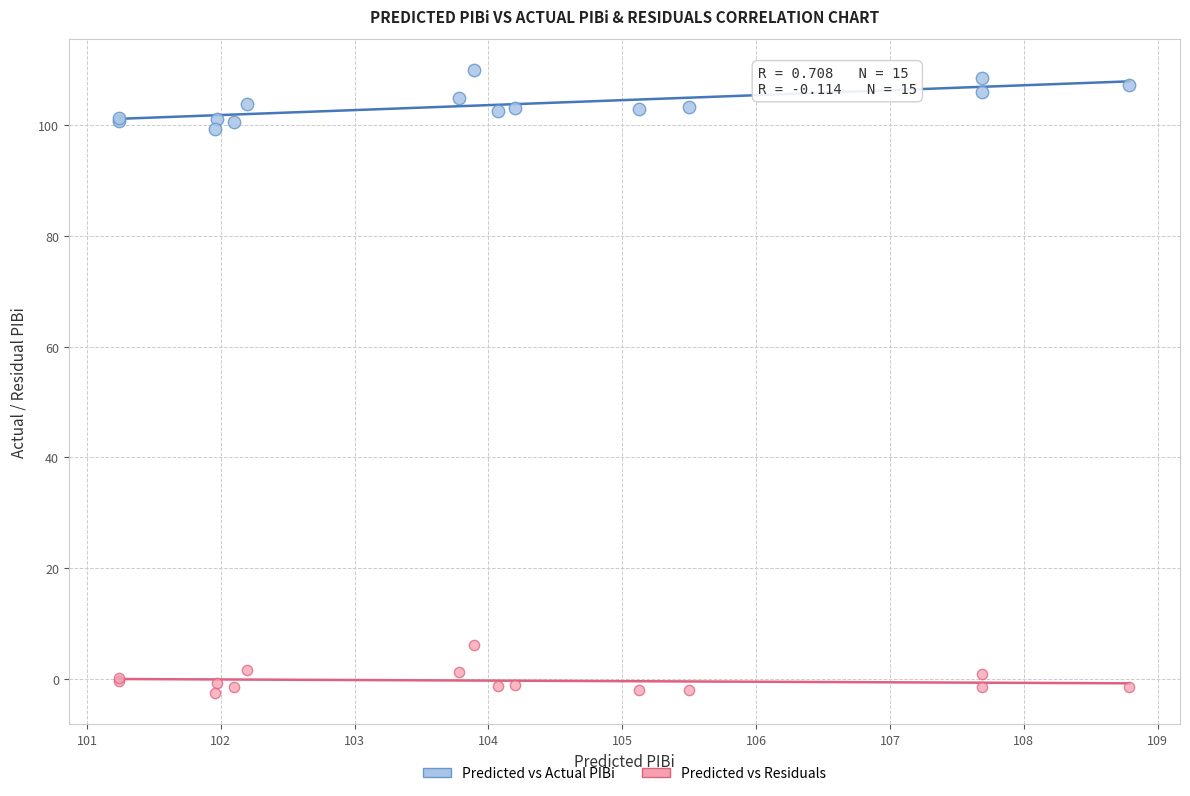

Which series reaches the minimum Y coordinate?

Predicted vs Residuals